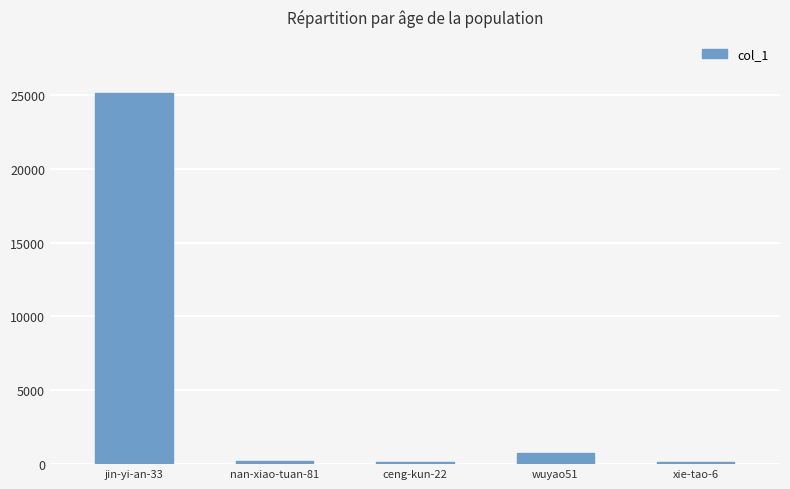

Which category has the highest value across all series?

jin-yi-an-33